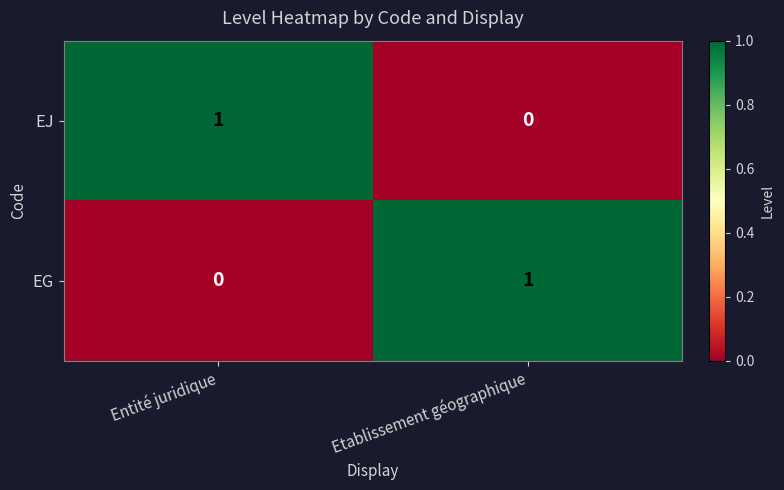

Rank the series at Entité juridique from lowest to highest value.

EG, EJ